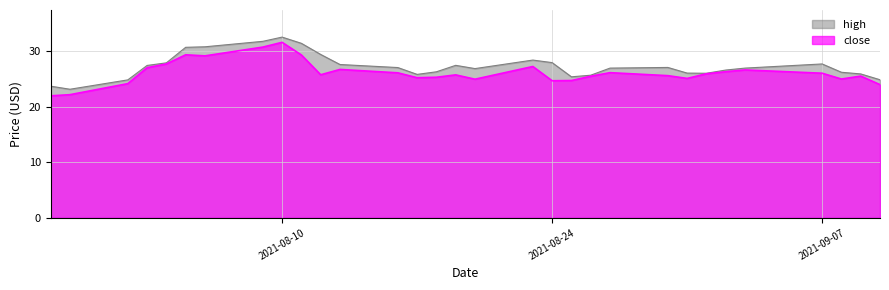

At how many categories does at least one series exceed 26?

23